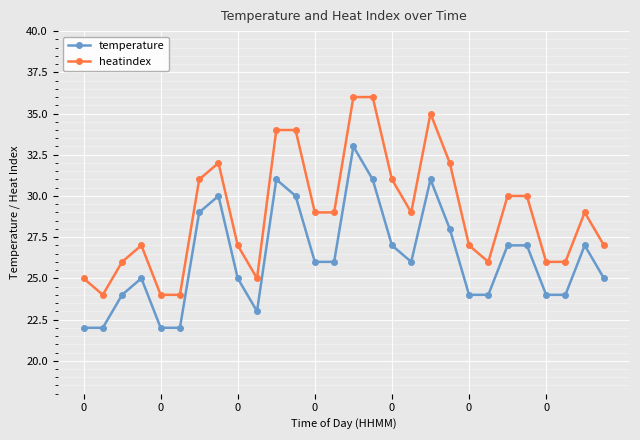

What is the difference between the maximum and minimum values in the heatindex series?

12